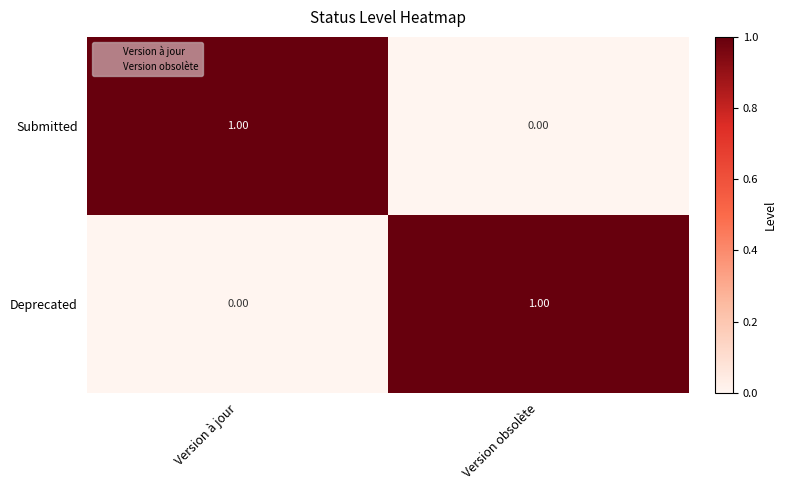

List the labels in order of Submitted value, smallest first.

Version obsolète, Version à jour